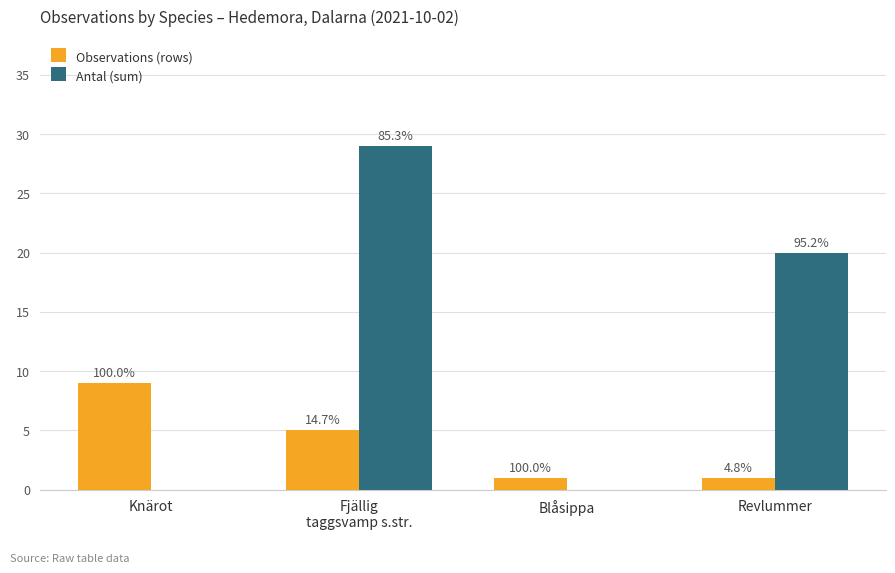

What are all the series names shown in the legend?

Observations (rows), Antal (sum)